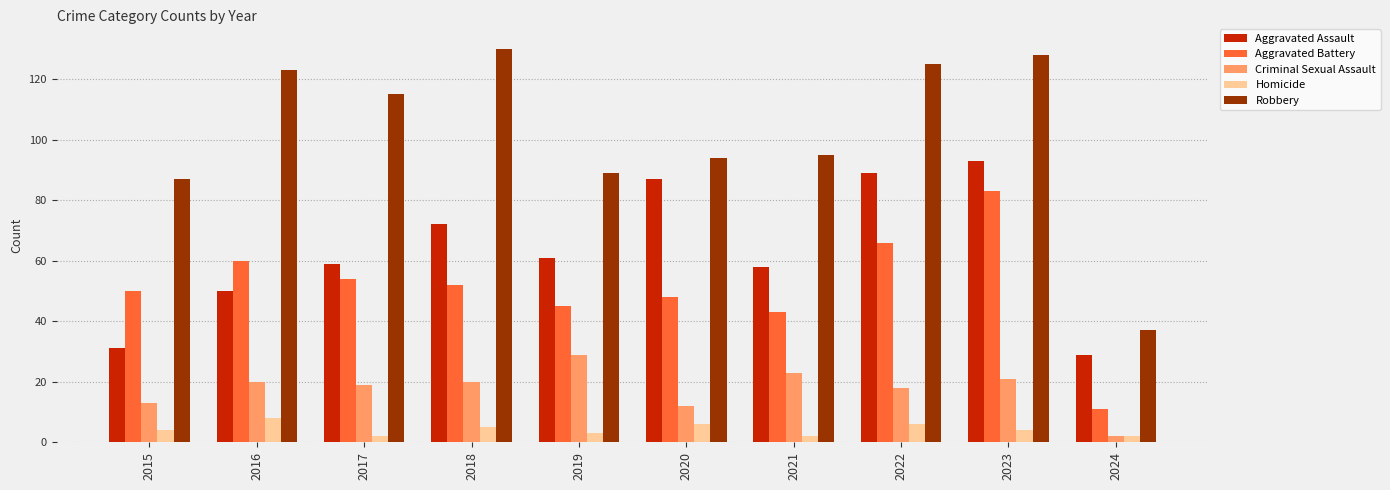

Reading left to right, extract all data points from this chart.

Aggravated Assault: 31	50	59	72	61	87	58	89	93	29
Aggravated Battery: 50	60	54	52	45	48	43	66	83	11
Criminal Sexual Assault: 13	20	19	20	29	12	23	18	21	2
Homicide: 4	8	2	5	3	6	2	6	4	2
Robbery: 87	123	115	130	89	94	95	125	128	37